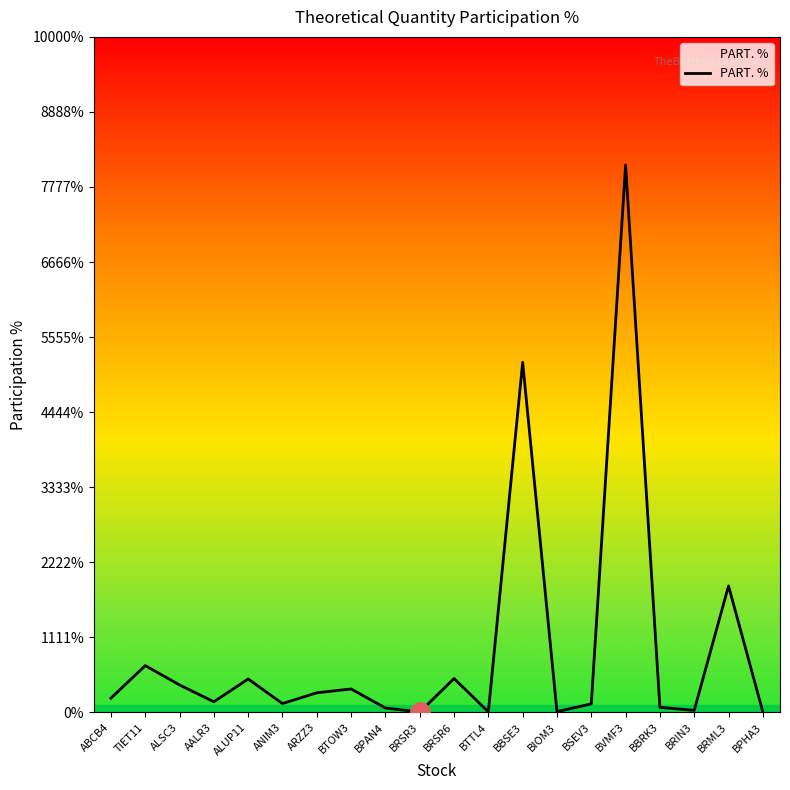

Does the chart have visible grid lines?

No